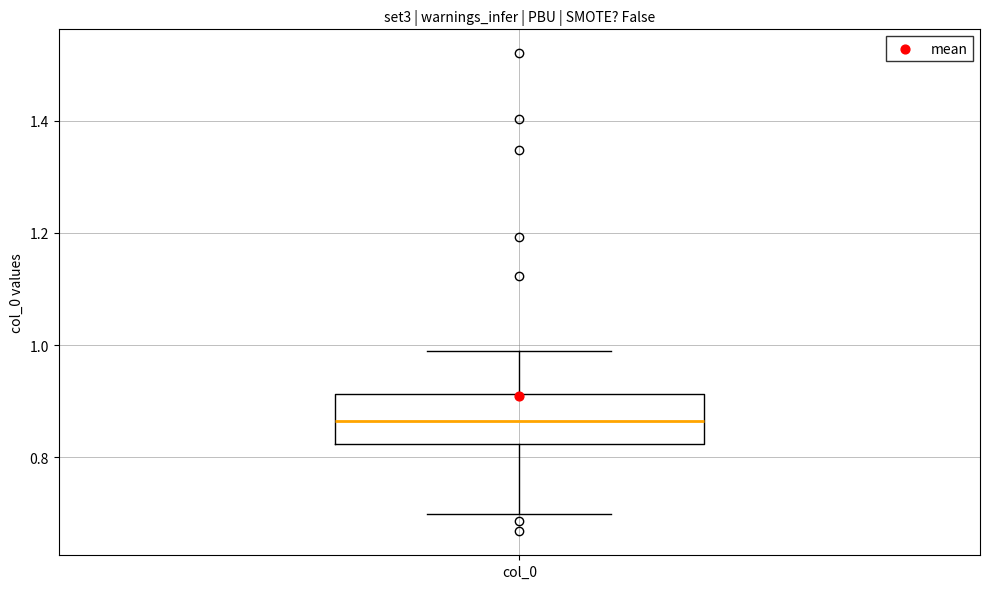

Transcribe this box plot: give where the median line is, the range the box spans, and where the two whiskers end, as read against the y-axis. The values are not printed on the chart, so give them approximately, as read against the axis.

median 0.86, box 0.82 to 0.92, whiskers 0.70 to 0.98